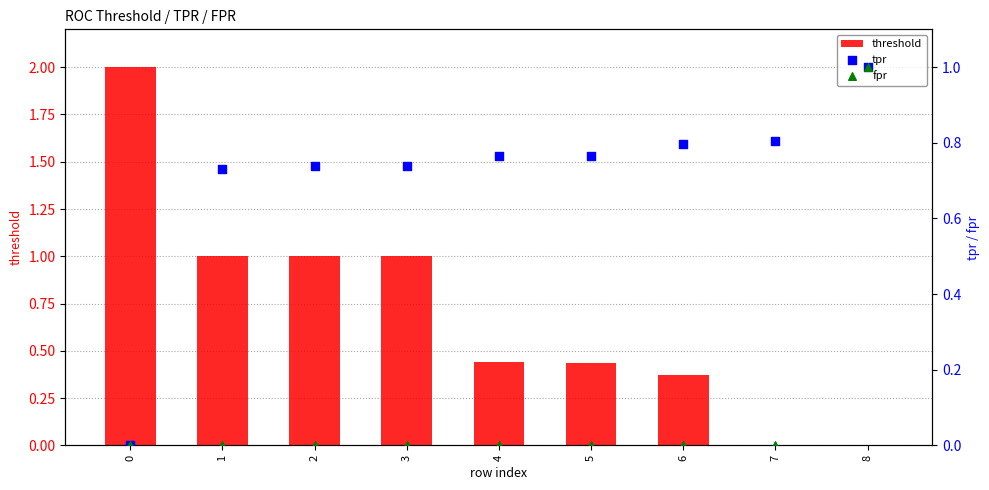

Which series has the widest spread of Y values?

threshold